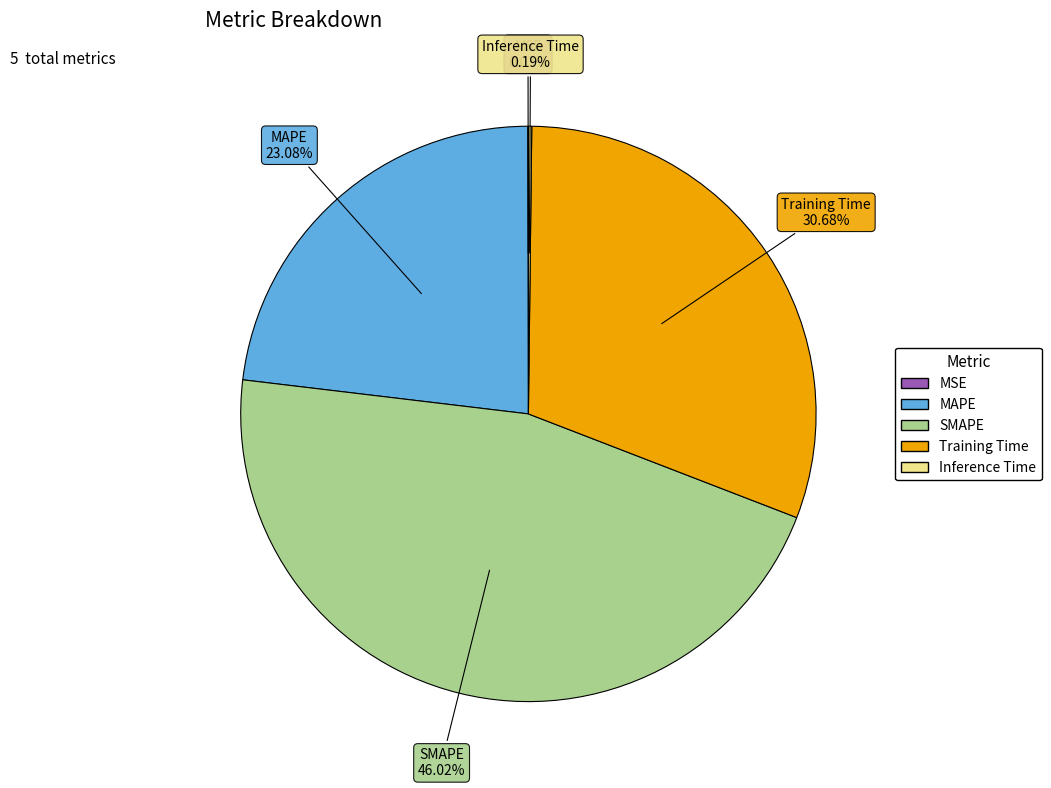

What percentage is the SMAPE slice, to the nearest percent?

46%